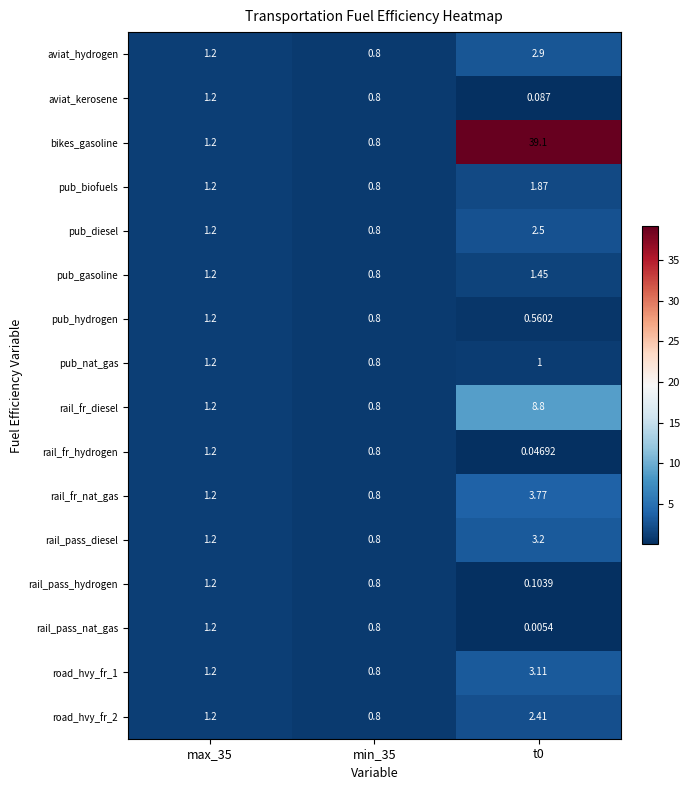

Between min_35 and t0, which series saw the biggest shift?

bikes_gasoline